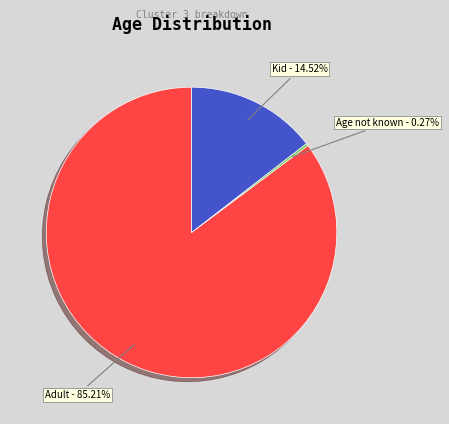

Which category has the biggest portion of the pie?

Adult